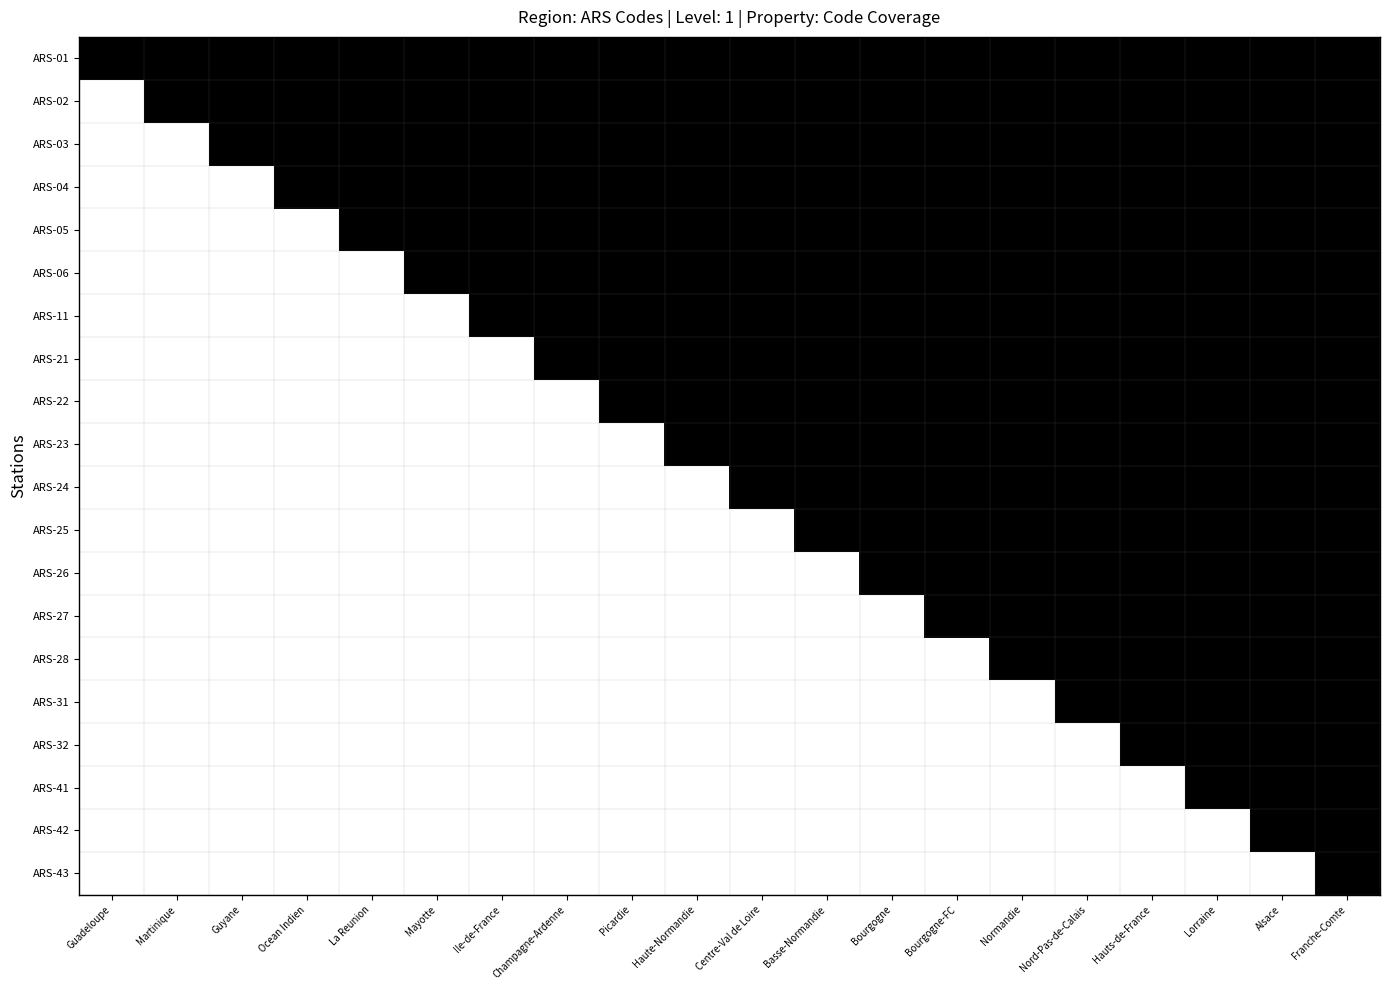

Which series changed the most between La Reunion and Champagne-Ardenne?

ARS-06